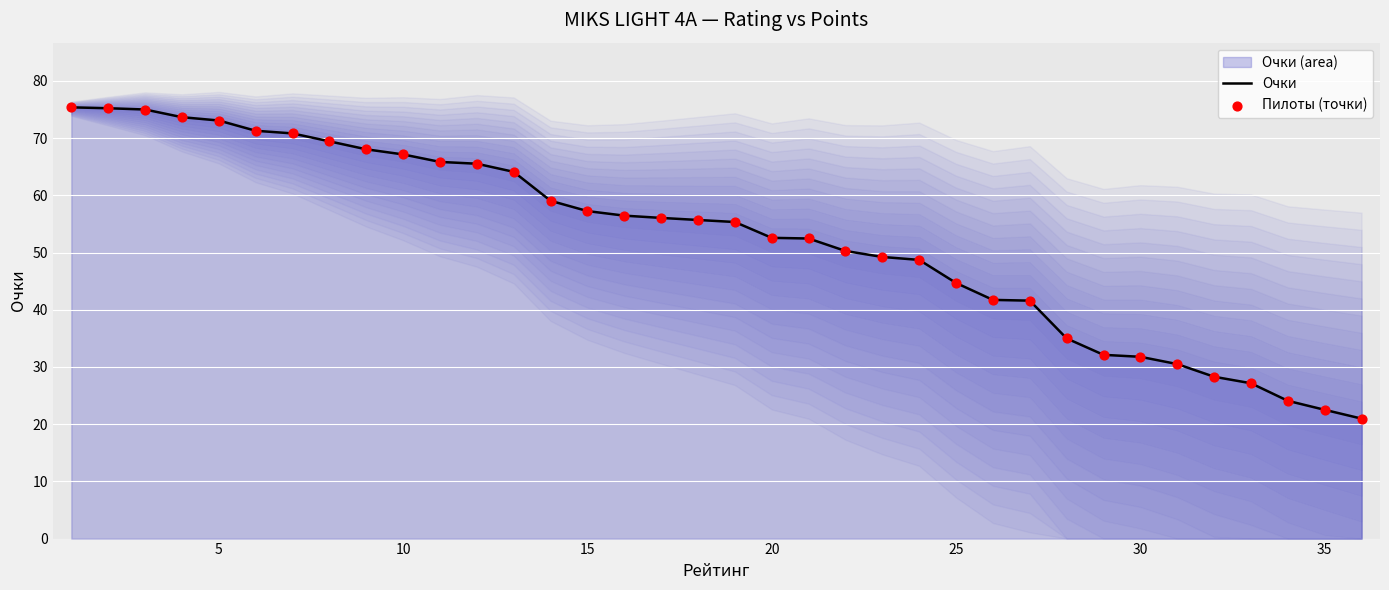

Is the value of Очки at 15 greater than the value of Пилоты (точки) at 35?

Yes